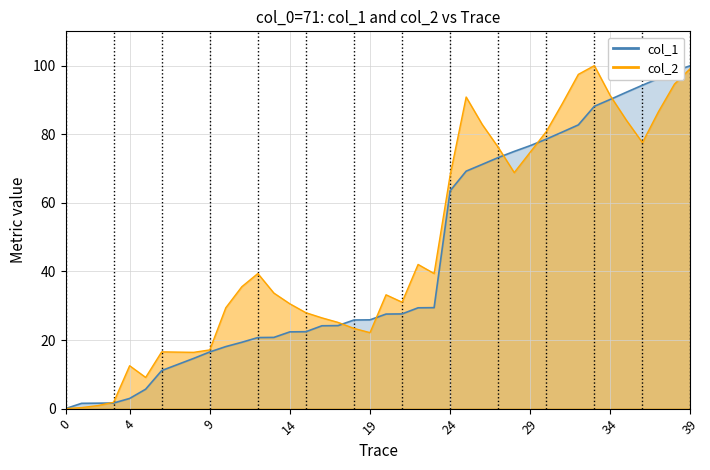

In col_2, how many points are higher than both neighbors (excluding endpoints)?

7